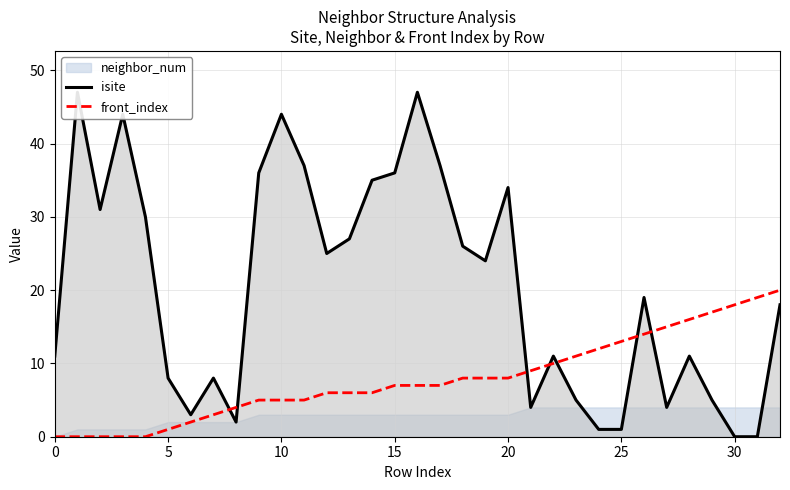

Is it true that front_index equals 0 at 0?

True